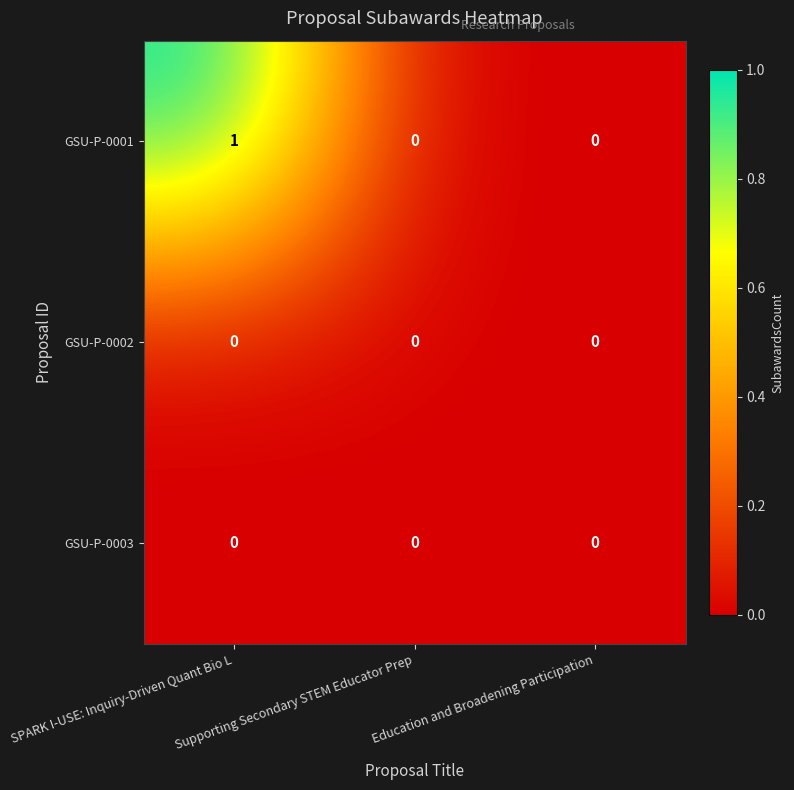

How many GSU-P-0001 values are between 0 and 1?

3